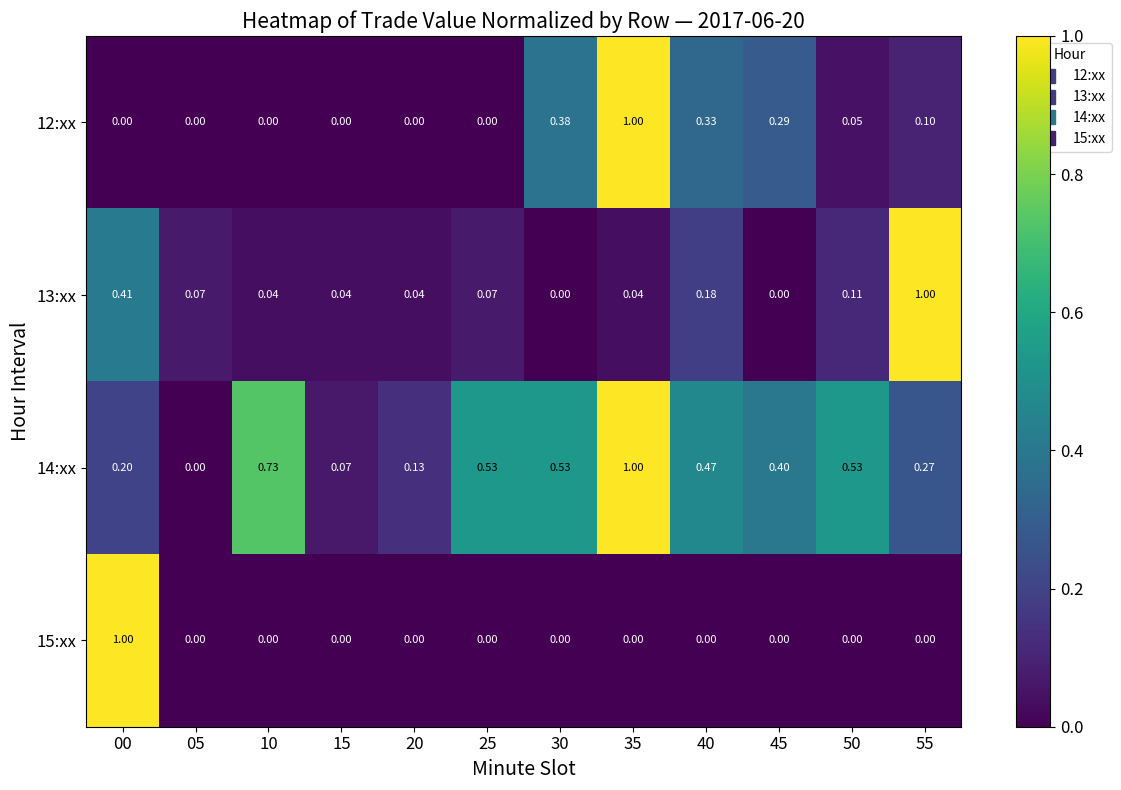

Is the value of 15:xx at 50 greater than the value of 12:xx at 50?

No